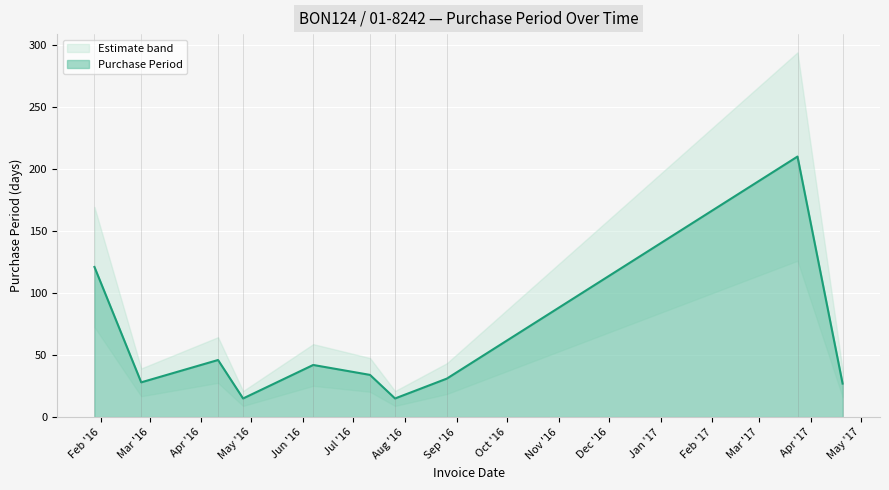

What is the change in value from 2017-03-24 to 2017-04-20?

-183